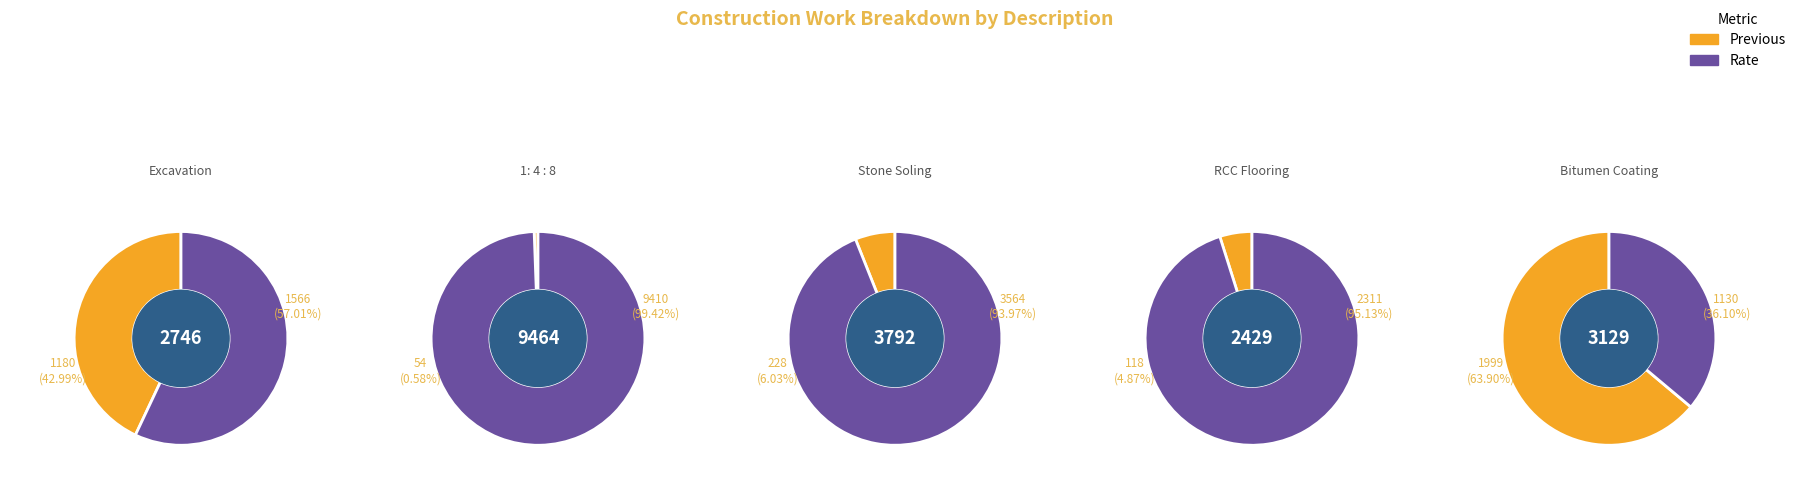

Rank the series at Stone Soling from lowest to highest value.

Previous, Rate